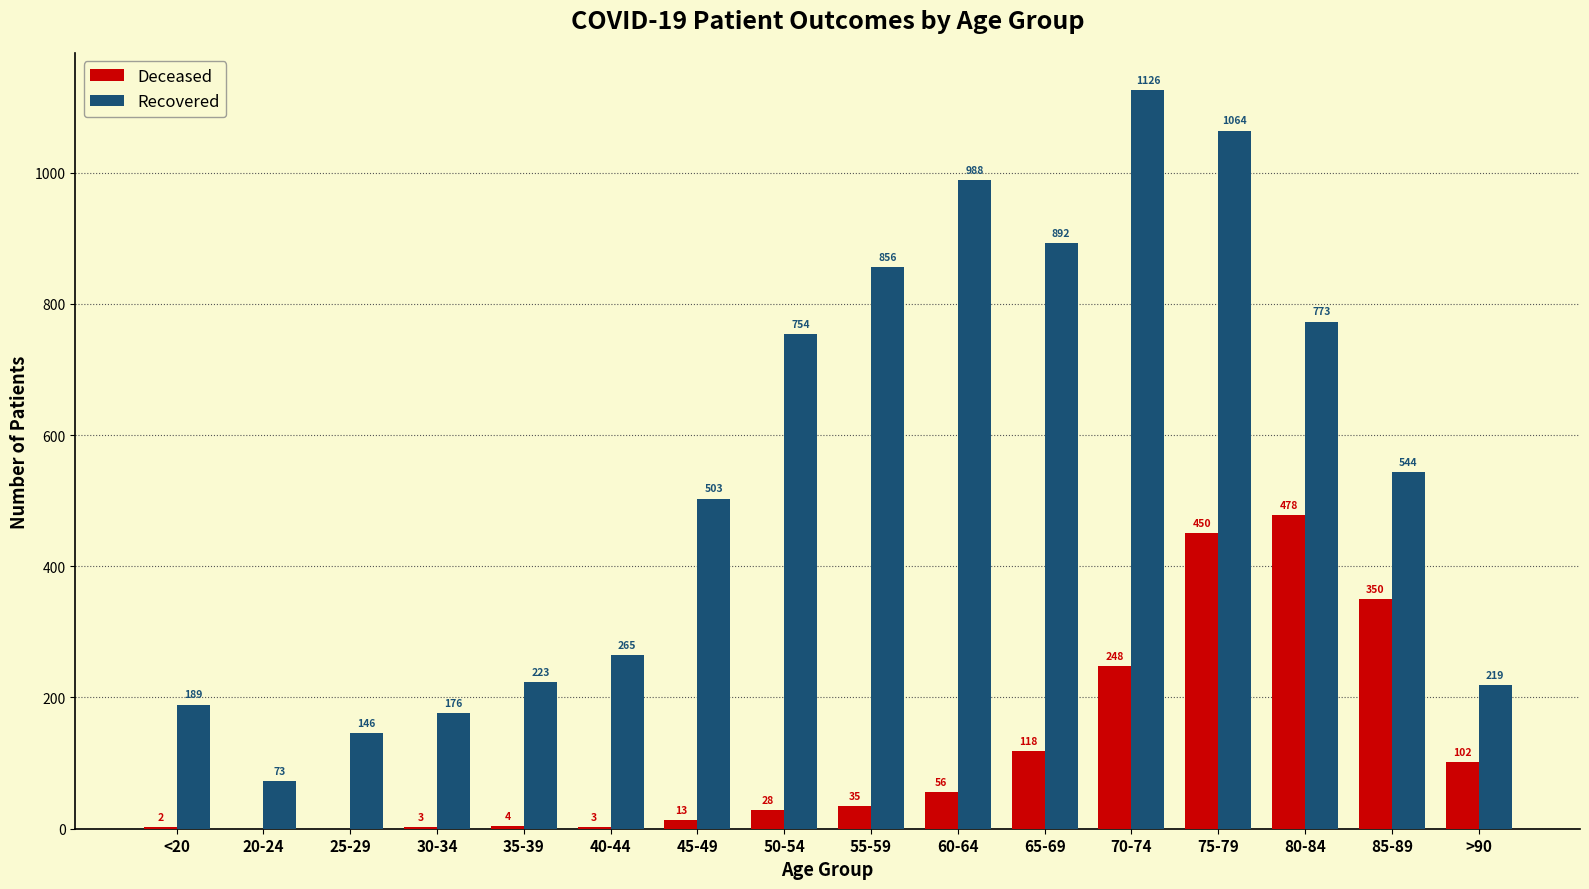

What is the maximum value shown in the chart?

1126